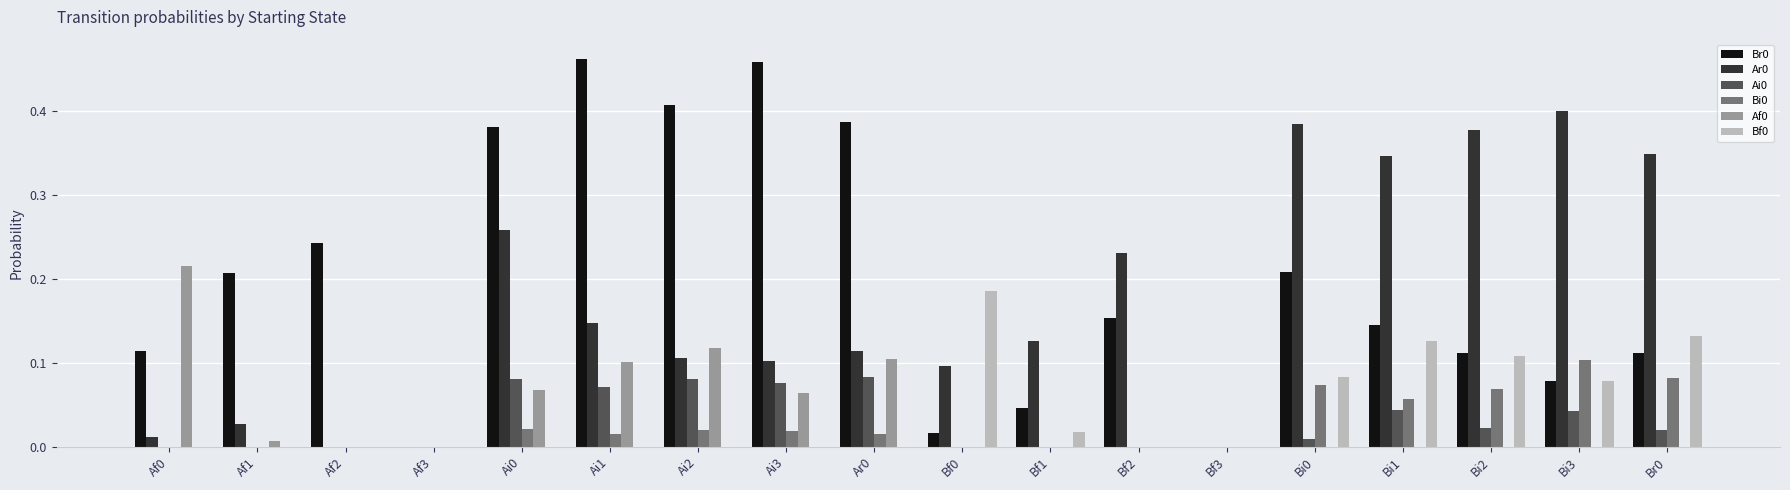

Is the value of Bf0 at Bi3 greater than the value of Ai0 at Af0?

Yes